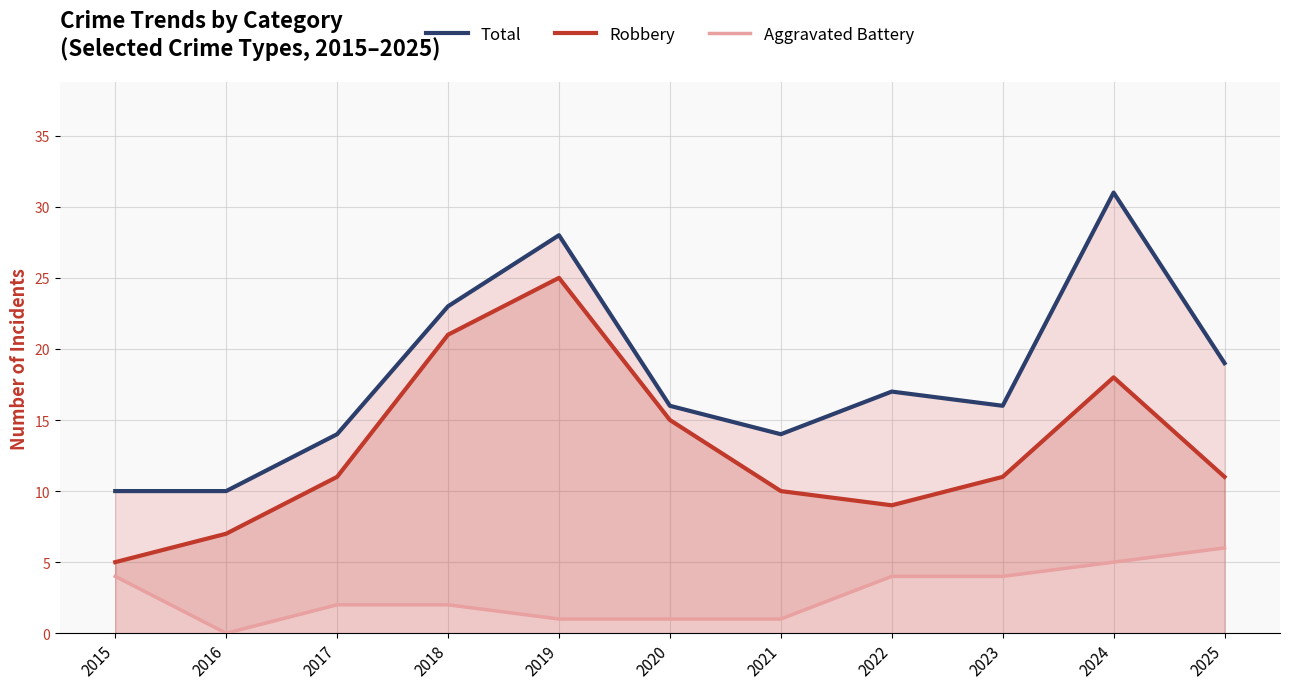

Is the value of Robbery at 2024 greater than the value of Aggravated Battery at 2024?

Yes